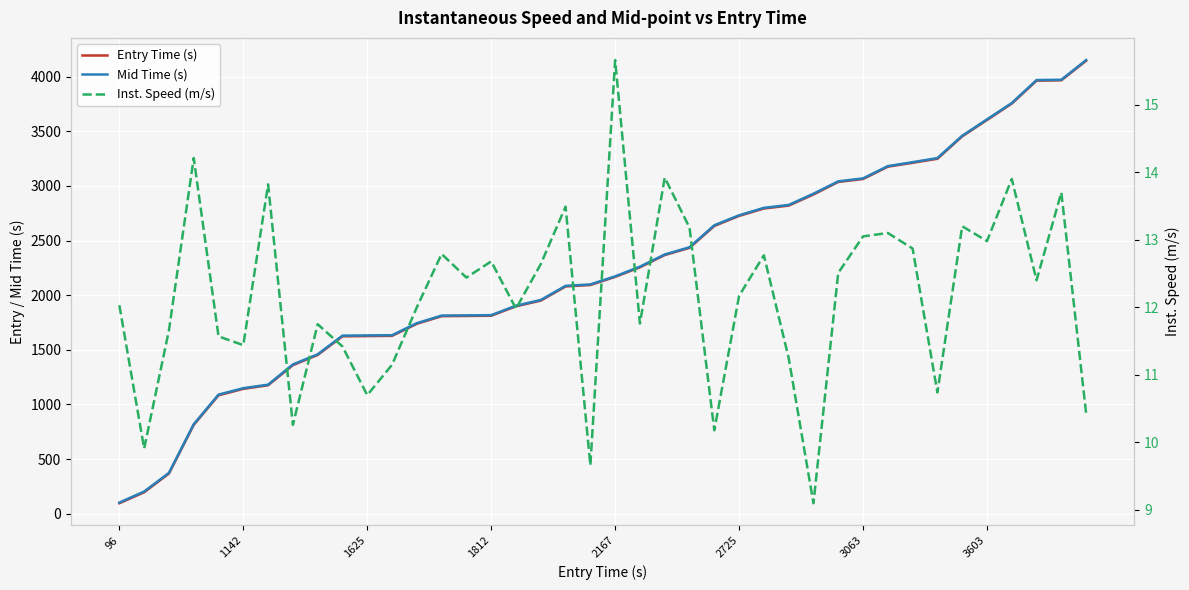

Rank the series at 1812 from highest to lowest value.

Mid Time (s), Entry Time (s), Inst. Speed (m/s)